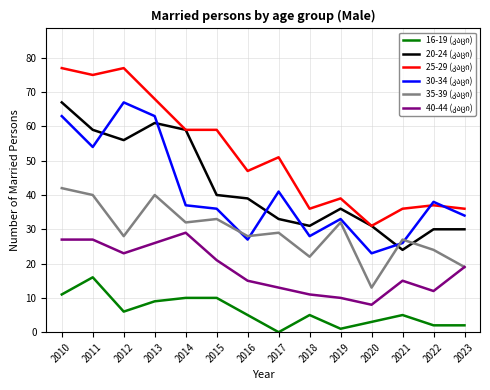

What is the spread (max minus min) of values at 2011?

59